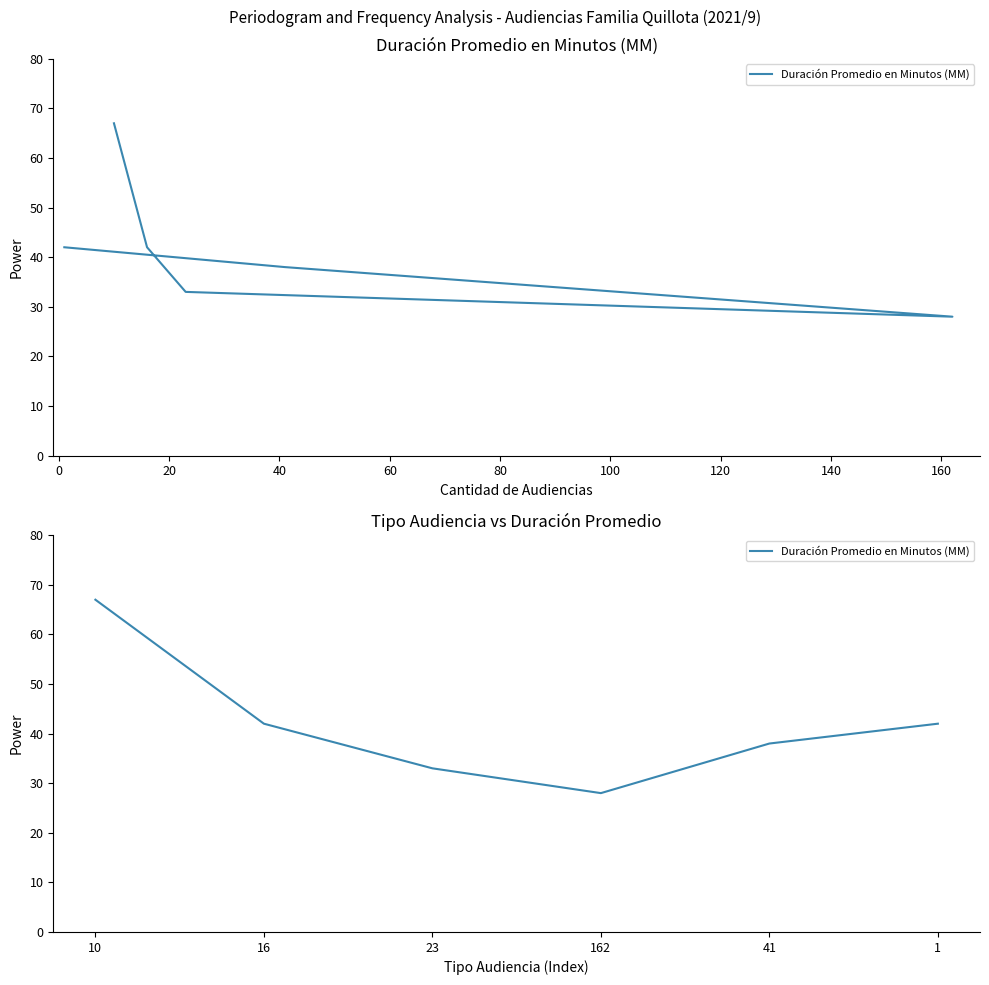

Count the number of values greater than 42.

1